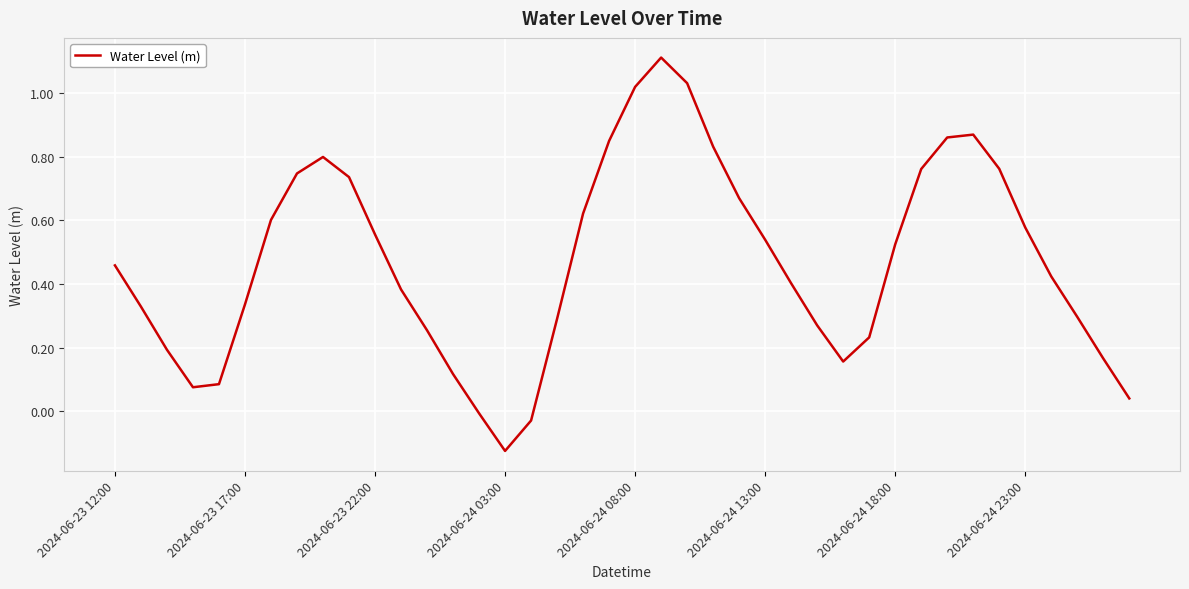

What is the difference between the maximum and minimum values?

1.2